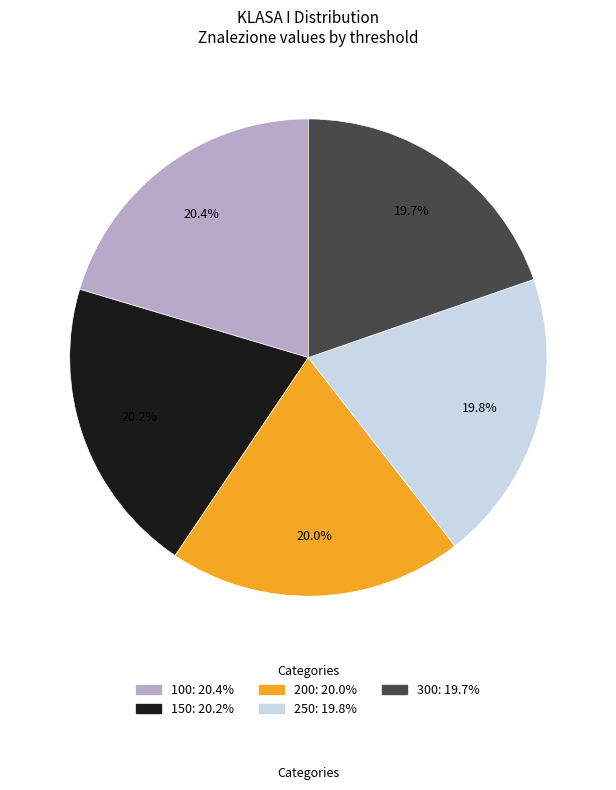

What is the ratio of the value at 200 to the value at 300?

1.0